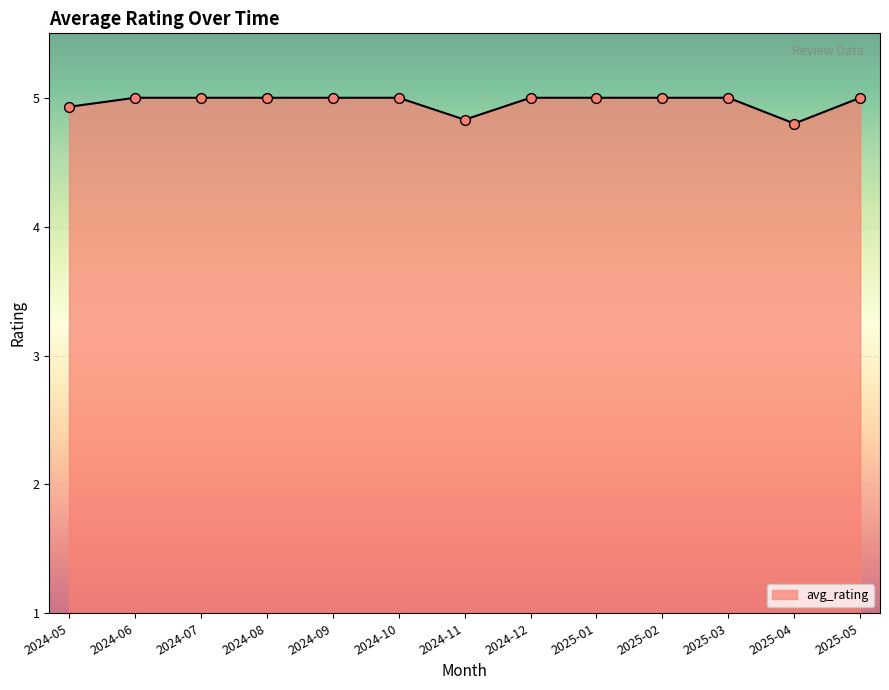

Approximately how many times larger is the value at 2025-05 compared to 2024-11?

1.0